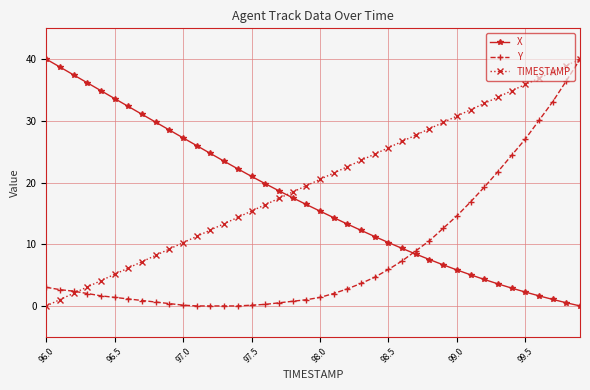

How many lines are shown in the chart?

3